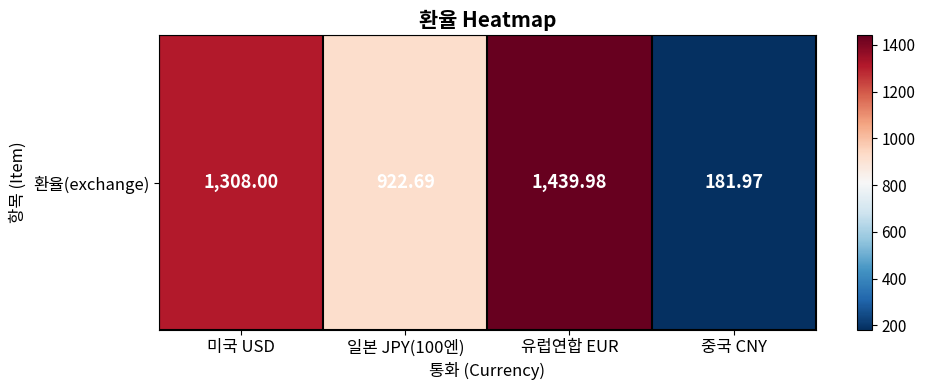

What is the change in value from 유럽연합 EUR to 중국 CNY?

-1258.0